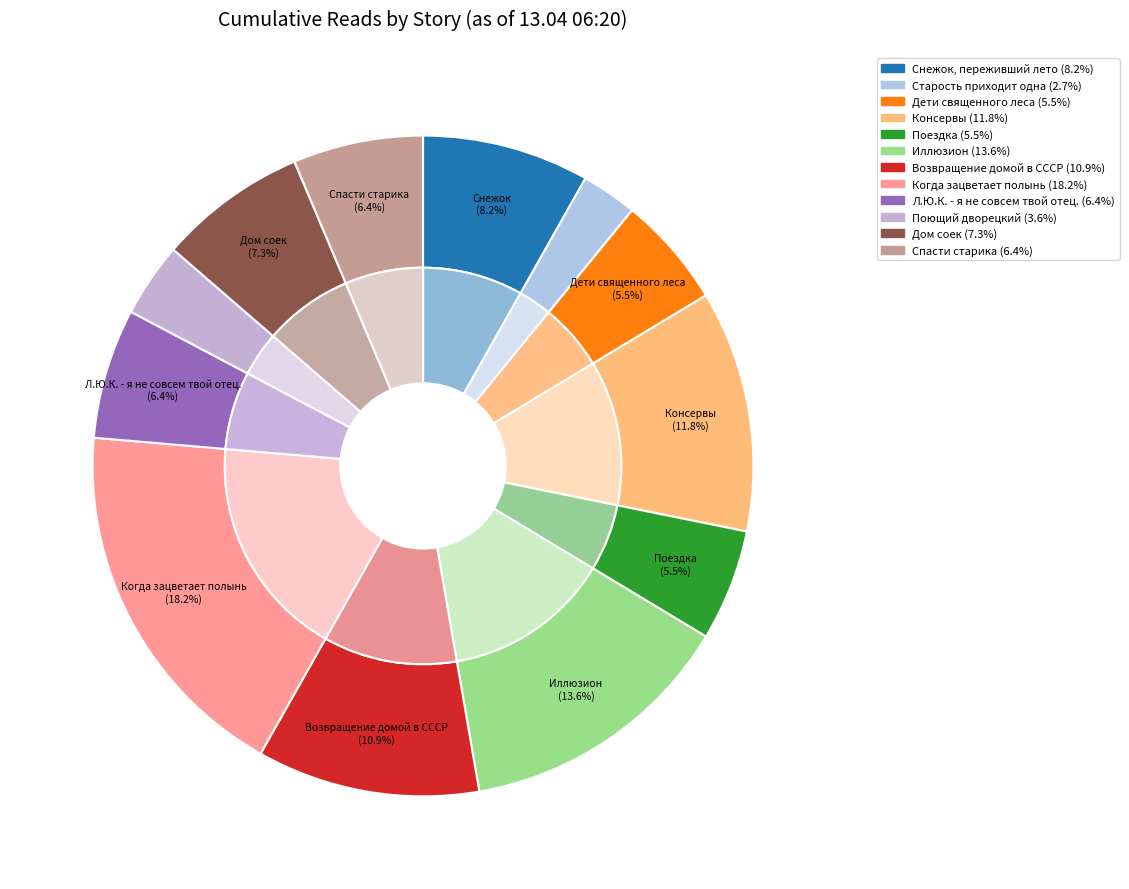

Rank the categories by value from highest to lowest.

Когда зацветает полынь, Иллюзион, Консервы, Возвращение домой в СССР, Снежок, переживший лето, Дом соек, Л.Ю.К. - я не совсем твой отец., Спасти старика, Дети священного леса, Поездка, Поющий дворецкий, Старость приходит одна